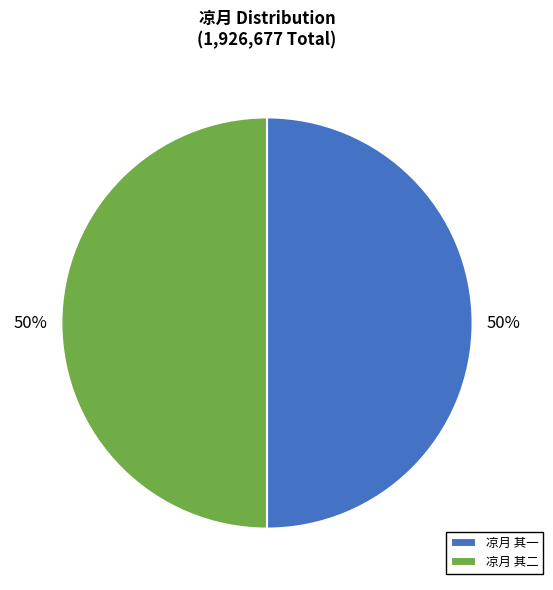

What is the ratio of the value at 凉月 其一 to the value at 凉月 其二?

1.0